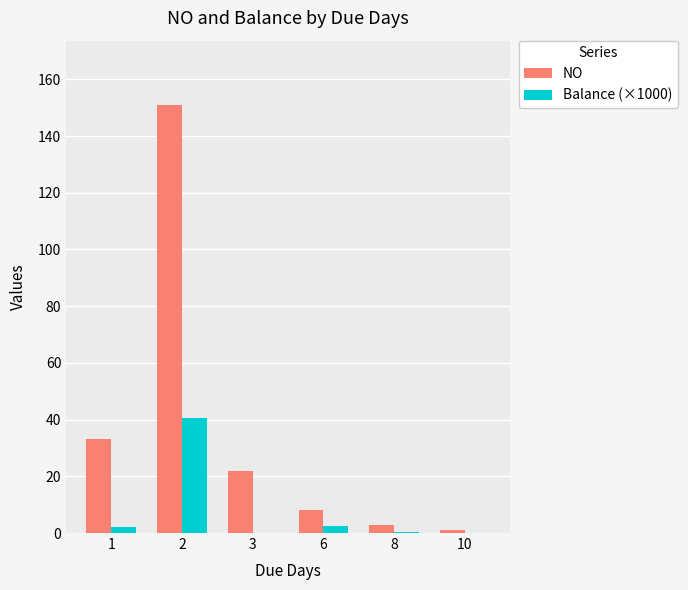

At which label does NO first exceed 22?

1